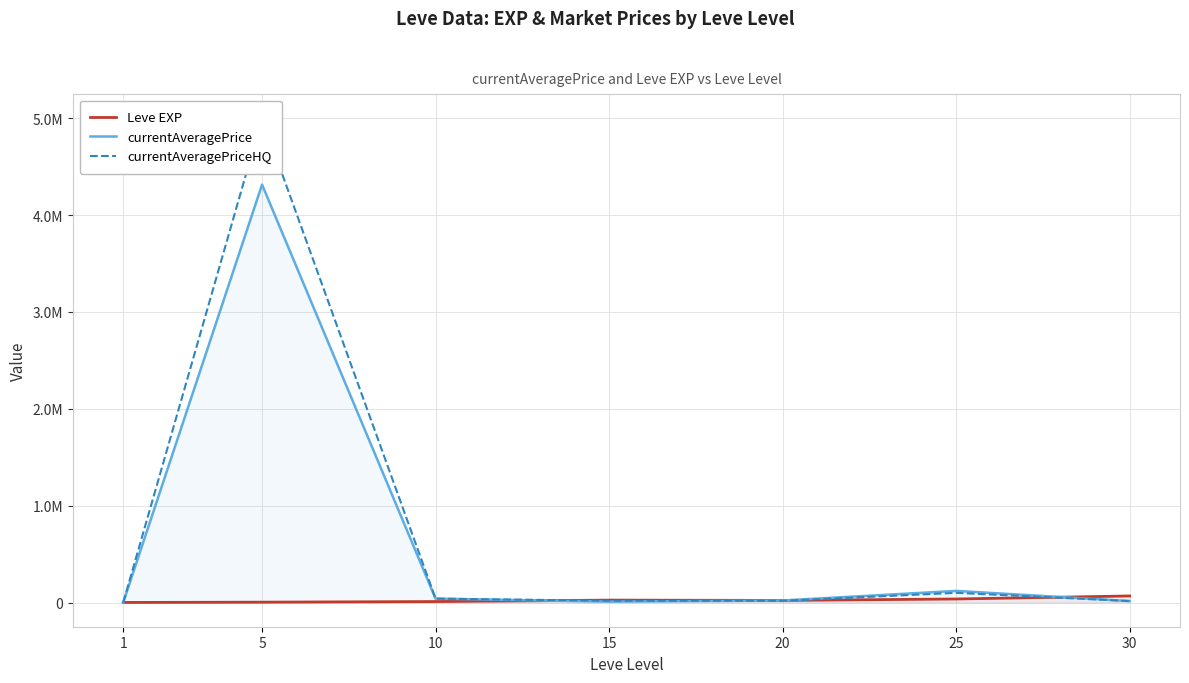

Count the number of data series in this chart.

3